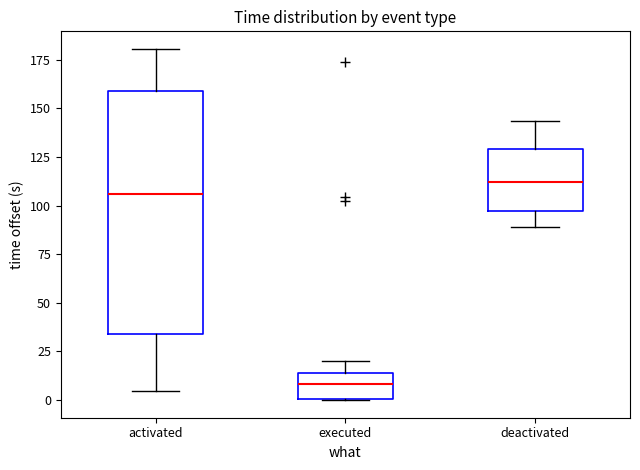

Which box has the lowest median line?

executed